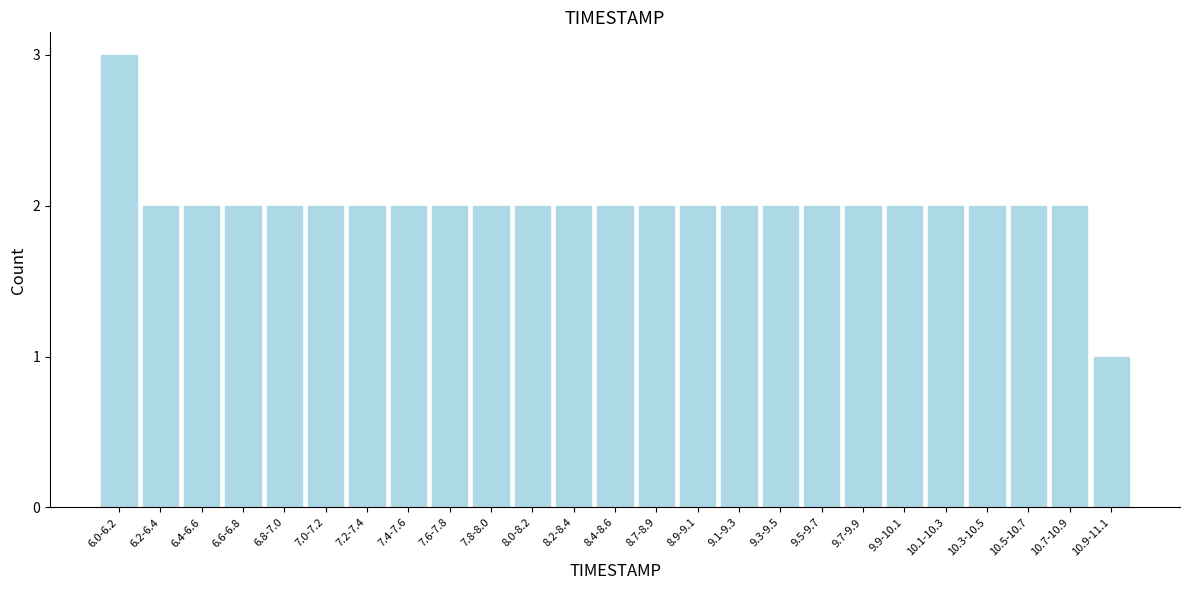

Reading right to left, transcribe all the data shown in this chart.

1	2	2	2	2	2	2	2	2	2	2	2	2	2	2	2	2	2	2	2	2	2	2	2	3